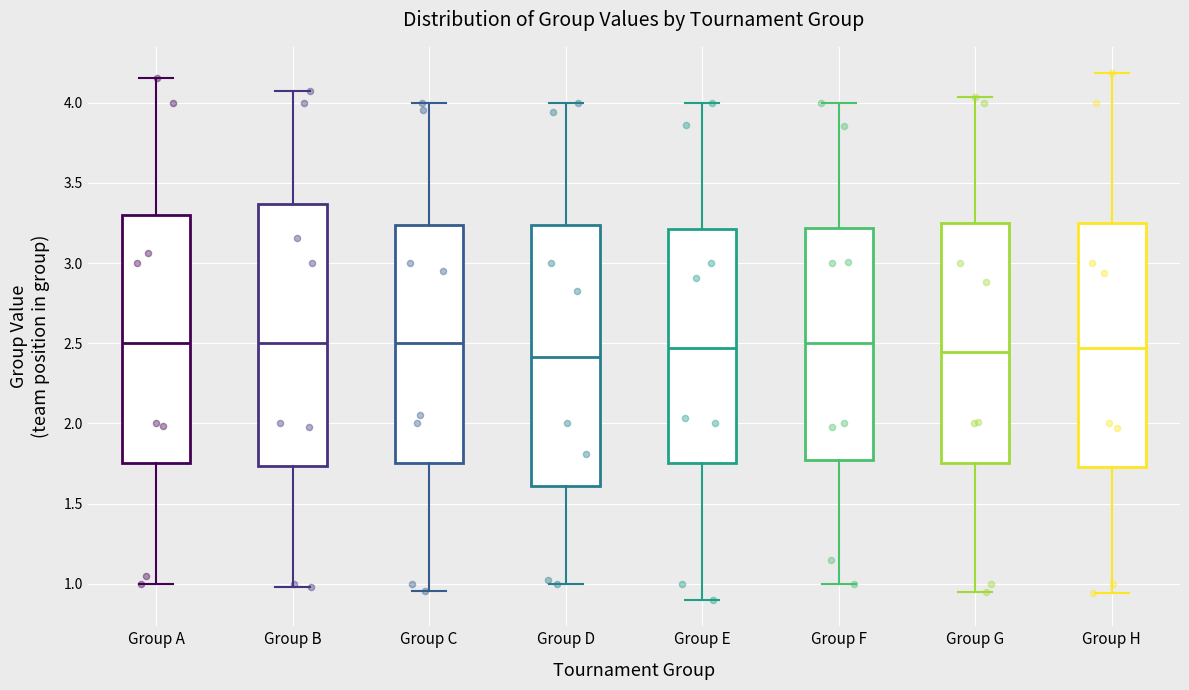

Reading left to right, read every box against the y-axis: the position of its median line, the range the box covers, and the ends of its whiskers. The values are not printed on the chart, so give them approximately, as read against the axis.

Group A: median 2.50, box 1.75 to 3.30, whiskers 1.00 to 4.15
Group B: median 2.50, box 1.75 to 3.35, whiskers 1.00 to 4.10
Group C: median 2.50, box 1.75 to 3.25, whiskers 0.95 to 4.00
Group D: median 2.40, box 1.60 to 3.25, whiskers 1.00 to 4.00
Group E: median 2.45, box 1.75 to 3.20, whiskers 0.90 to 4.00
Group F: median 2.50, box 1.75 to 3.20, whiskers 1.00 to 4.00
Group G: median 2.45, box 1.75 to 3.25, whiskers 0.95 to 4.05
Group H: median 2.45, box 1.75 to 3.25, whiskers 0.95 to 4.20